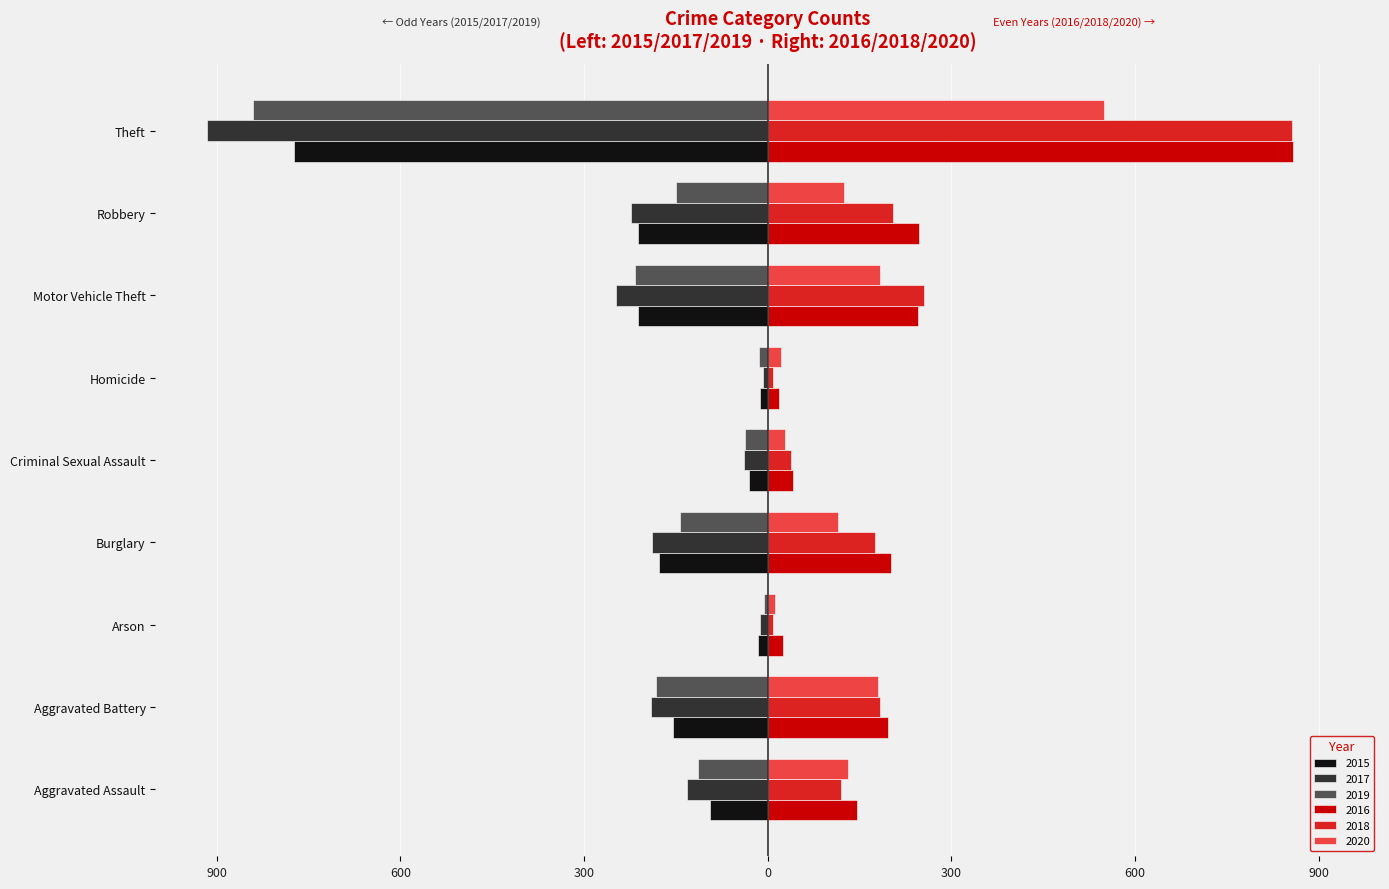

Which series has the largest range (max minus min)?

2017